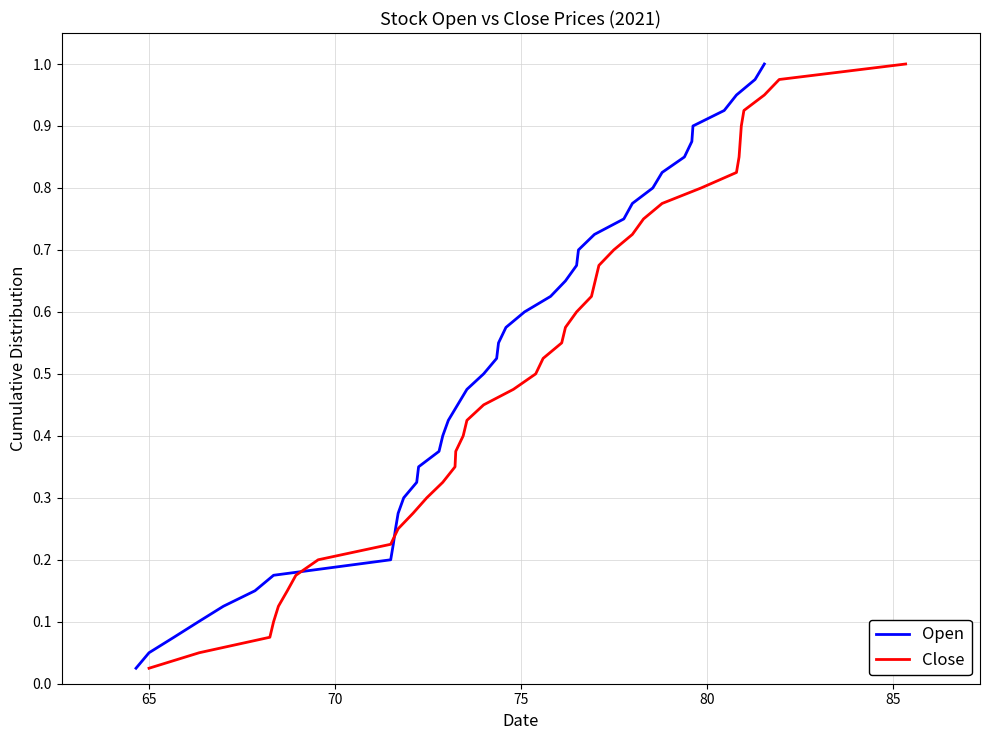

True or false: Close has a value of 0.5 at 12.

False